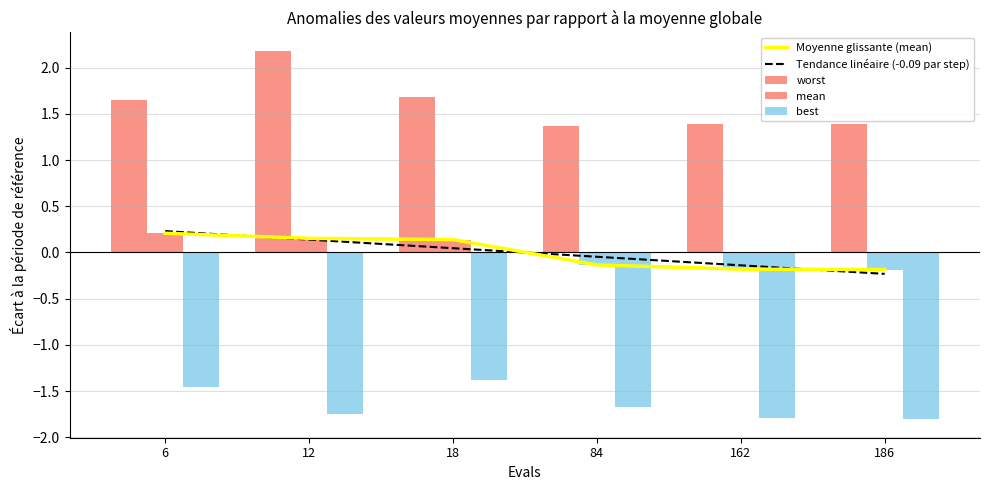

List the labels in order of worst value, largest first.

12, 18, 6, 186, 162, 84